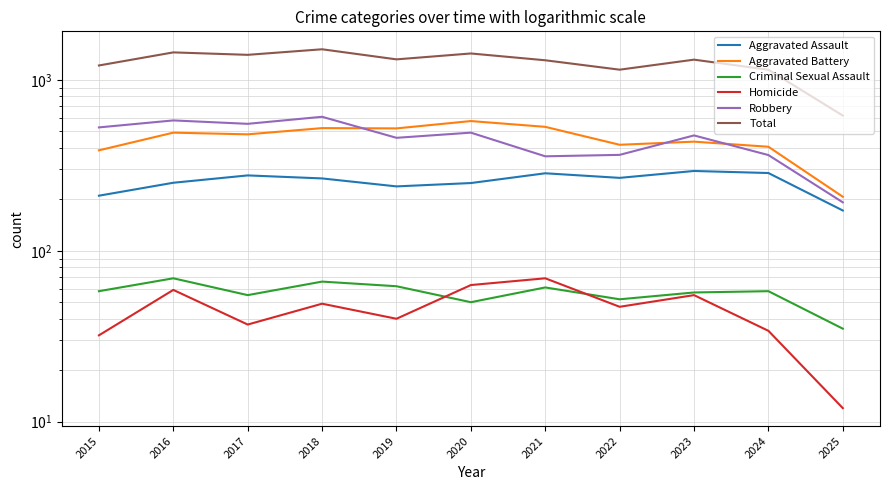

Reading left to right, what are all the values shown in this chart?

Aggravated Assault: 2015=210	2016=250	2017=276	2018=265	2019=238	2020=249	2021=284	2022=267	2023=293	2024=285	2025=172
Aggravated Battery: 2015=387	2016=491	2017=480	2018=522	2019=520	2020=574	2021=531	2022=417	2023=435	2024=406	2025=207
Criminal Sexual Assault: 2015=58	2016=69	2017=55	2018=66	2019=62	2020=50	2021=61	2022=52	2023=57	2024=58	2025=35
Homicide: 2015=32	2016=59	2017=37	2018=49	2019=40	2020=63	2021=69	2022=47	2023=55	2024=34	2025=12
Robbery: 2015=527	2016=579	2017=553	2018=608	2019=458	2020=491	2021=357	2022=364	2023=473	2024=363	2025=192
Total: 2015=1214	2016=1448	2017=1401	2018=1510	2019=1318	2020=1427	2021=1302	2022=1147	2023=1313	2024=1146	2025=618